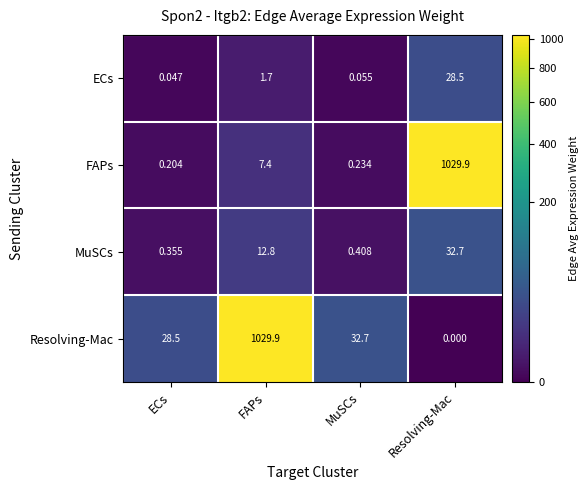

List the labels in order of MuSCs value, smallest first.

ECs, MuSCs, FAPs, Resolving-Mac